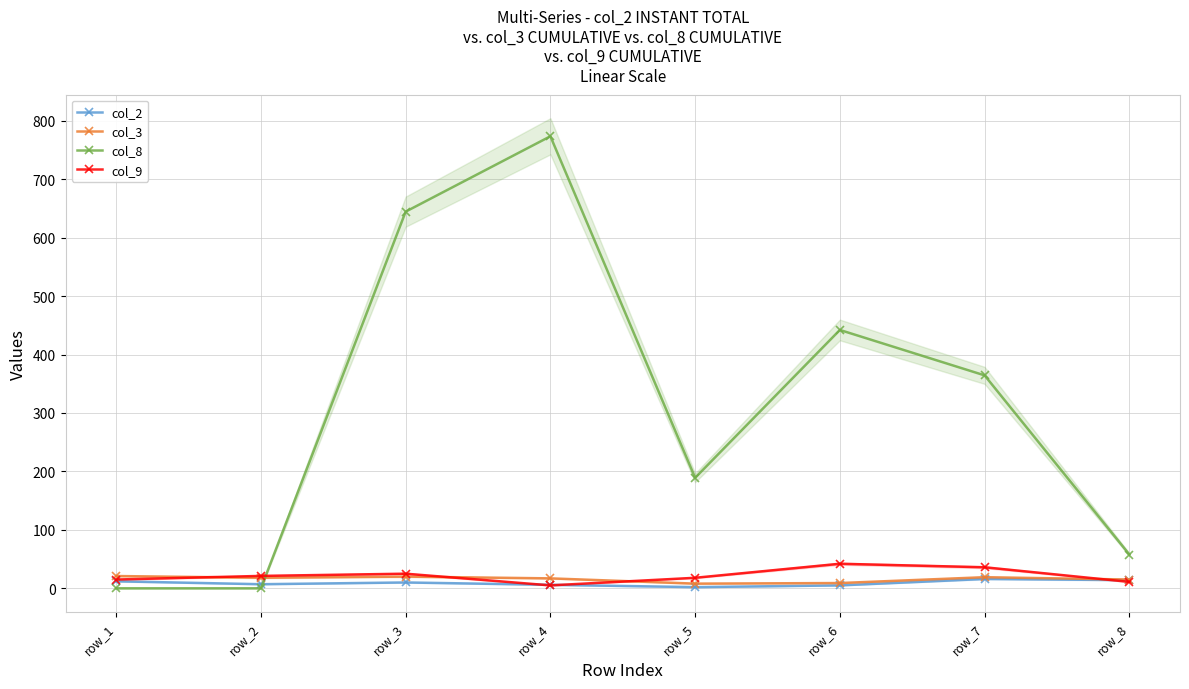

At row_2, list the series in order from smallest to largest.

col_8, col_2, col_3, col_9